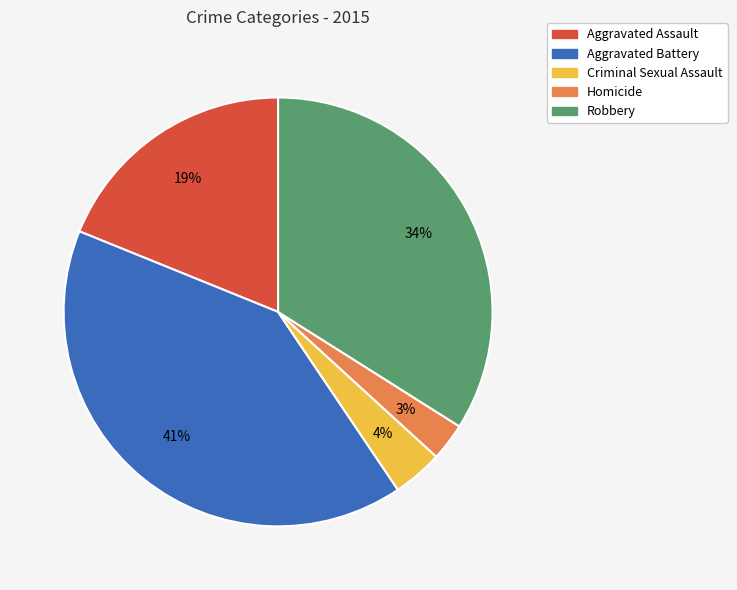

Does Aggravated Battery represent more than half of the total?

No